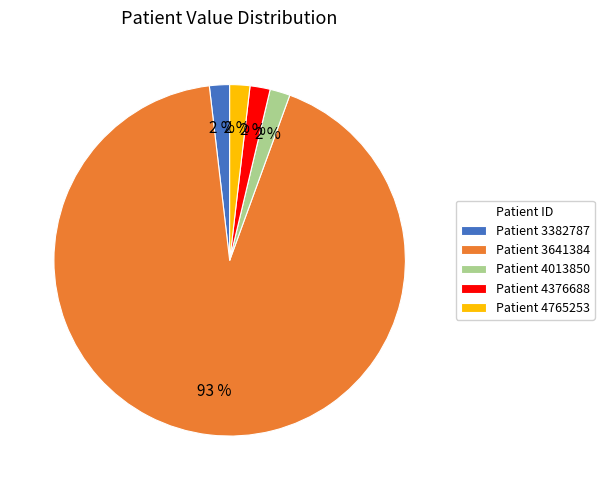

Is it true that Patient 4376688 is 2% of the pie?

True